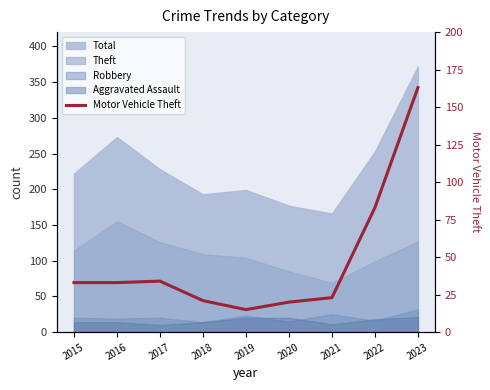

Rank the categories by value from lowest to highest.

2019, 2020, 2018, 2021, 2015, 2016, 2017, 2022, 2023